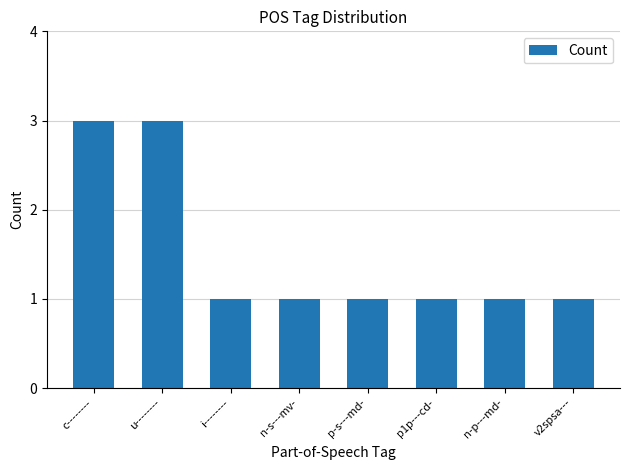

Count the values in the range 1 to 3.

8